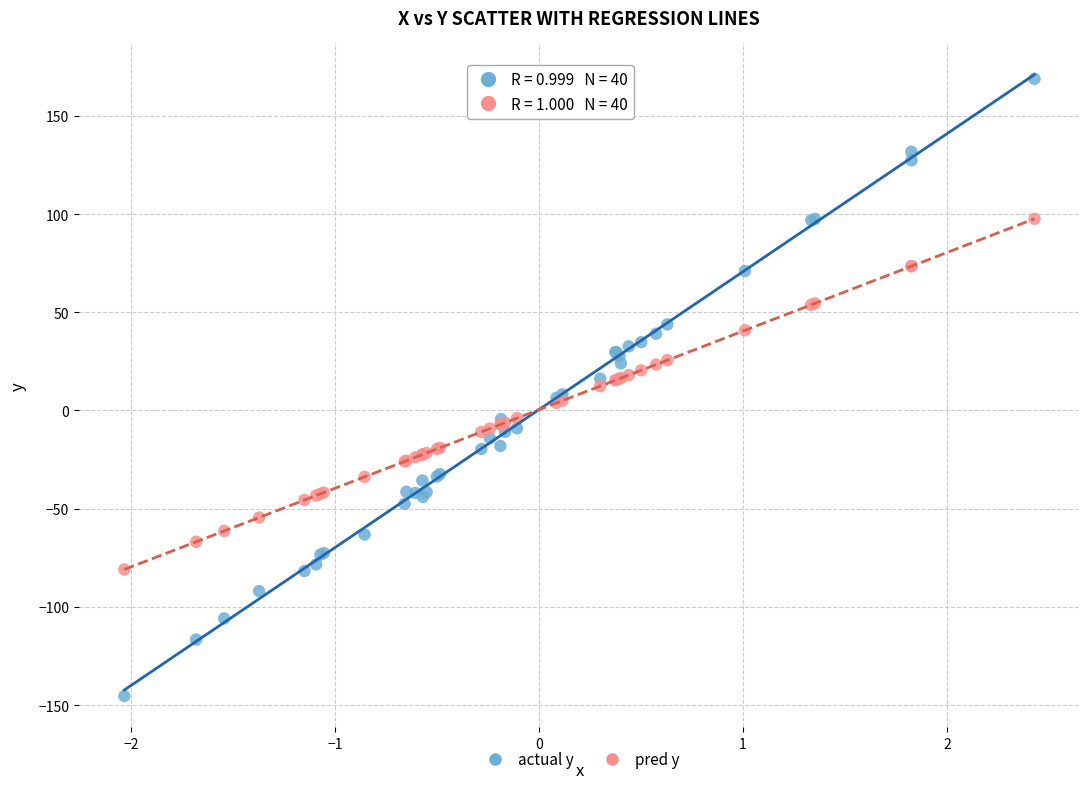

Which series reaches the minimum Y coordinate?

actual y